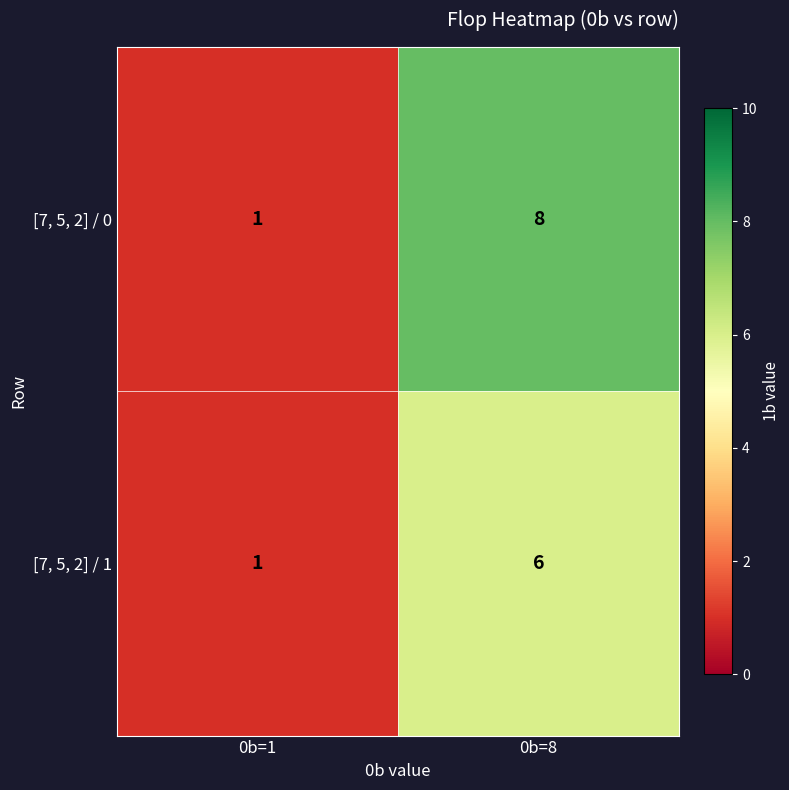

List the labels in order of [7, 5, 2] / 1 value, smallest first.

0b=1, 0b=8